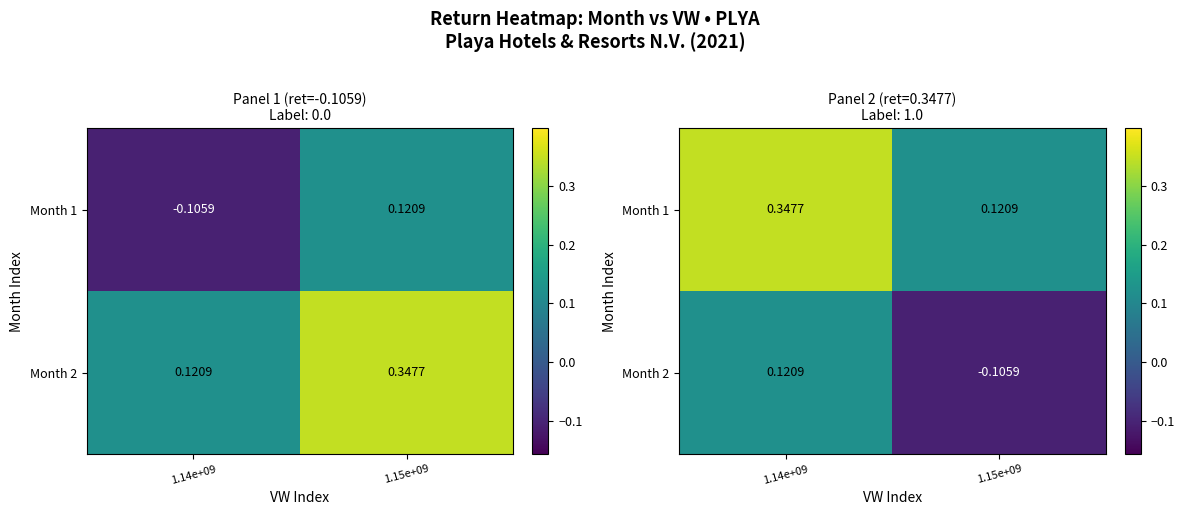

Which category has the lowest value across all series?

1.15e+09